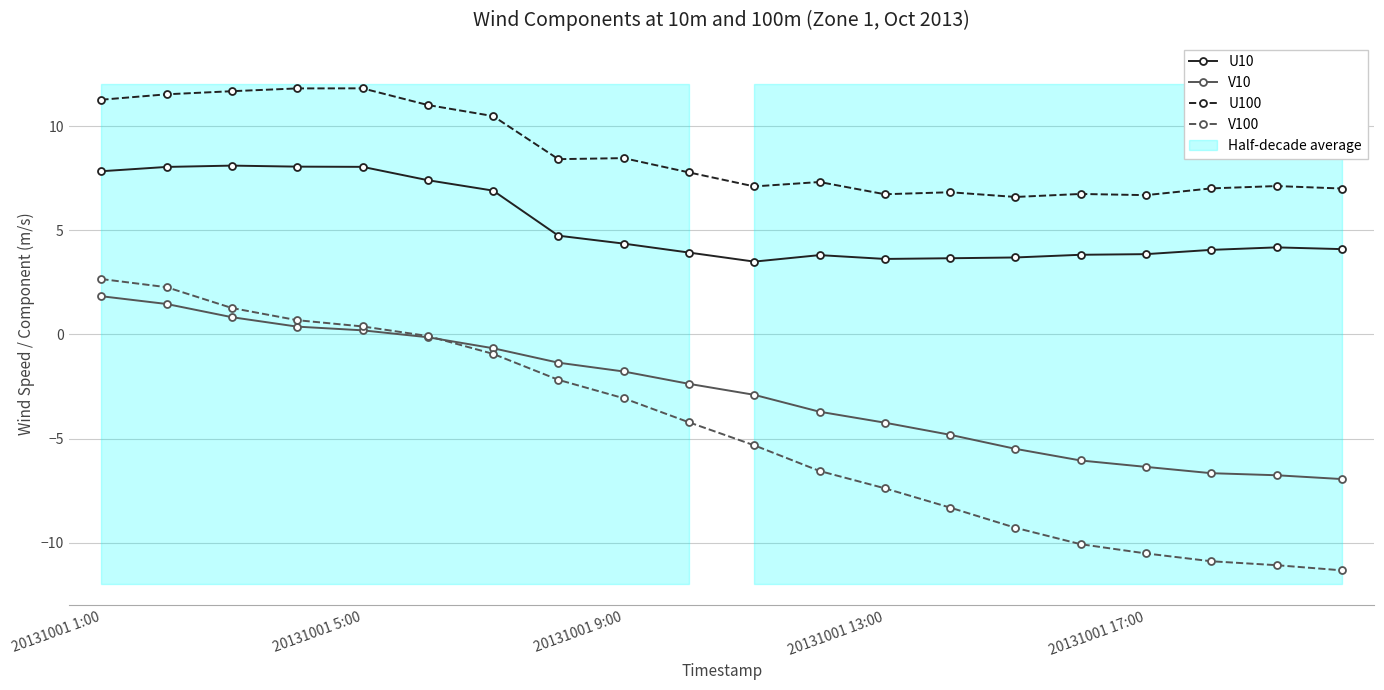

At how many categories does at least one series exceed 5?

20